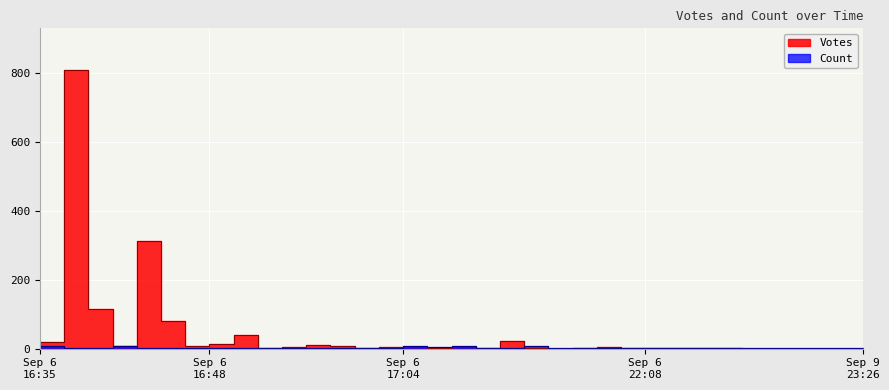

At which category does Votes reach its first local peak?

2019-09-06 16:36